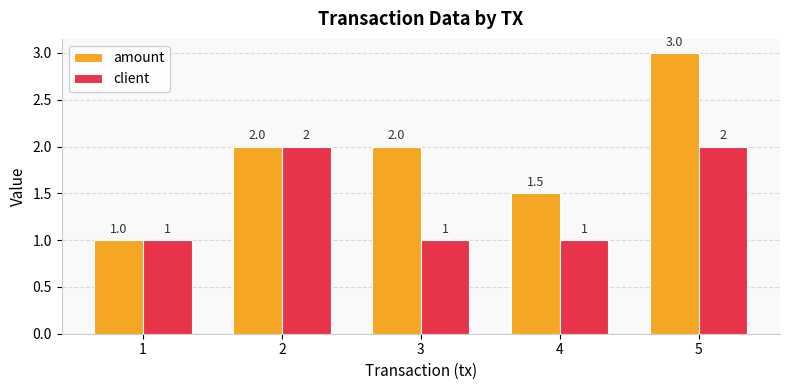

How many categories are shown in the chart?

5